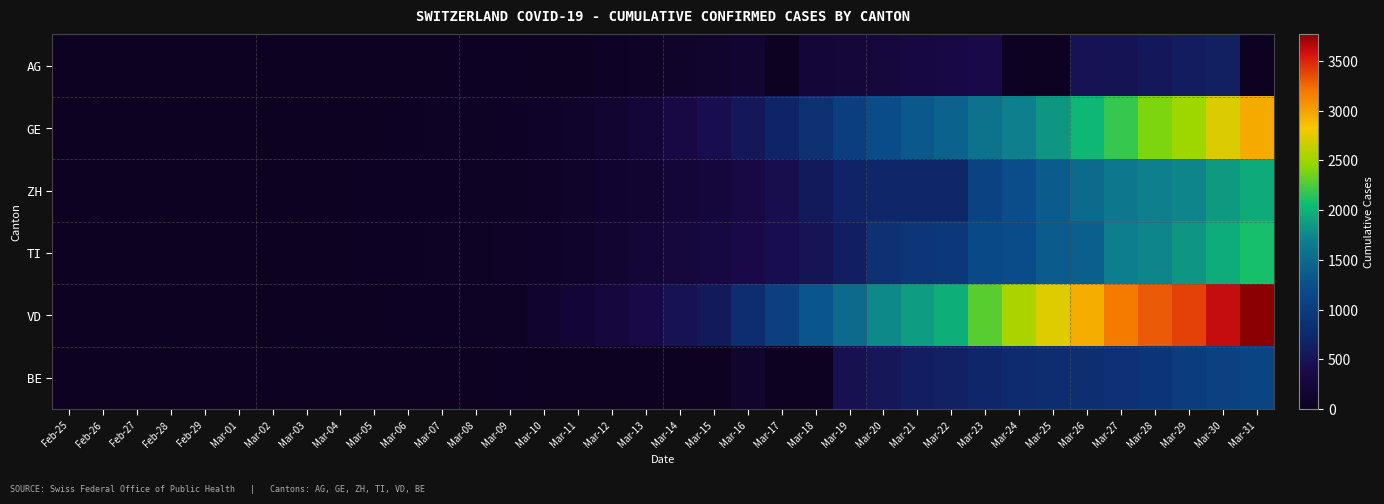

At how many categories does at least one series exceed 1936?

10